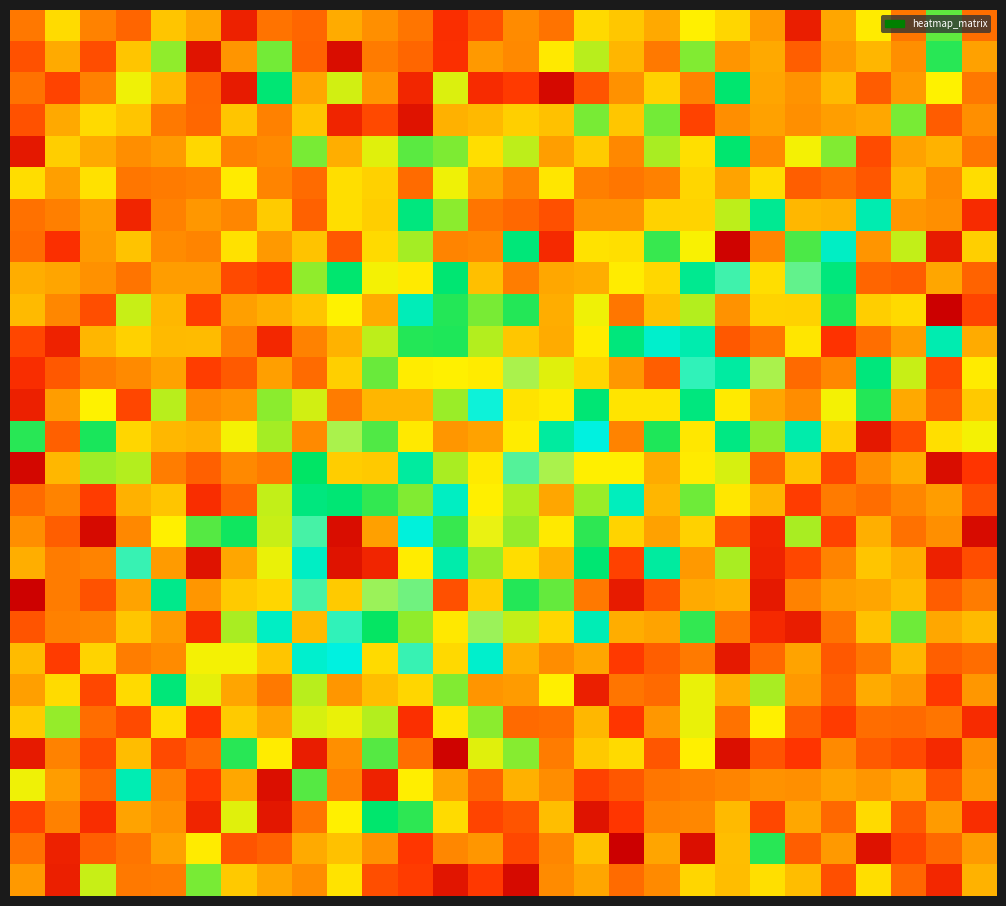

What is the greatest value displayed?

1.8